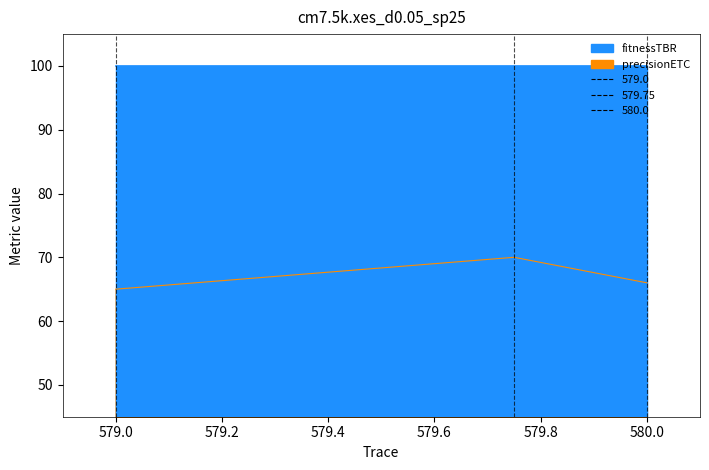

Between 579.0 and 579.75, which is larger?

579.75